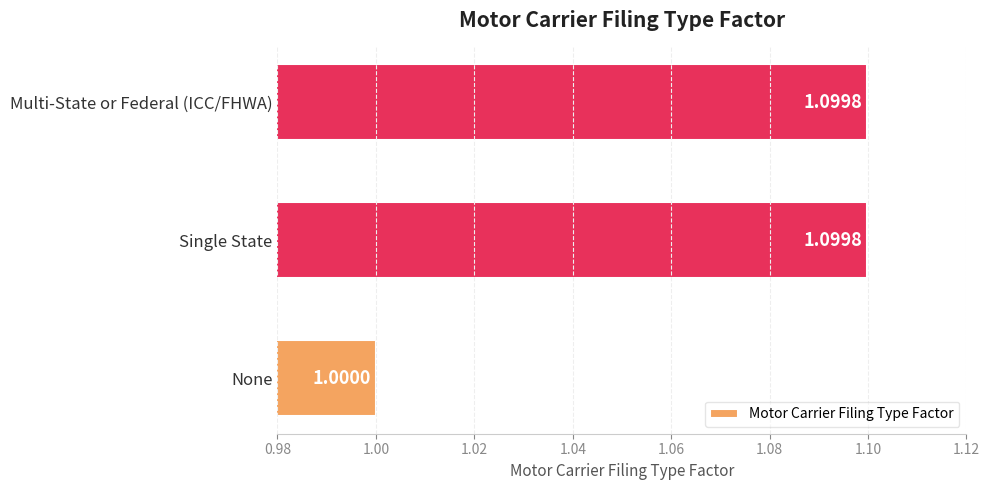

What is the ratio of the value at Single State to the value at None?

1.1